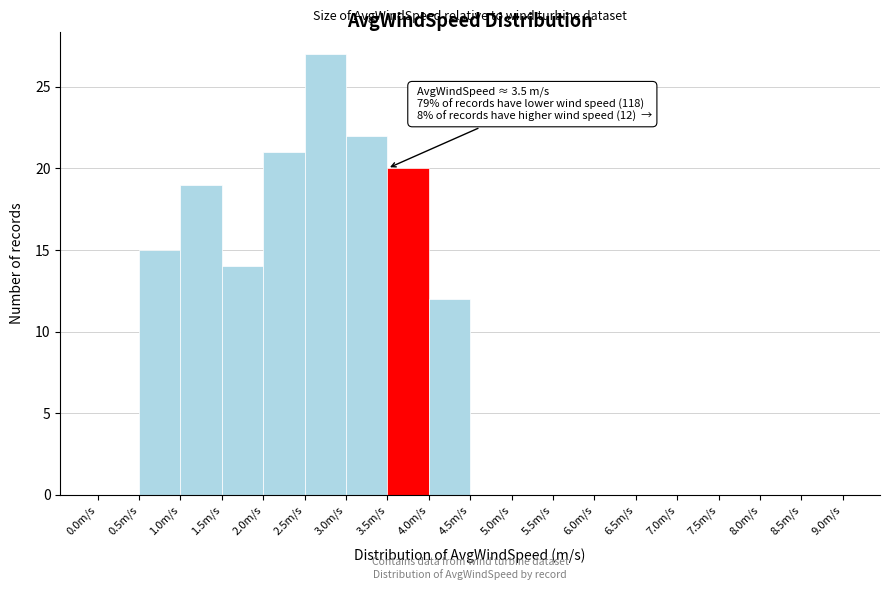

Over which range of the x-axis is the bar tallest?

2.5 to 3.0